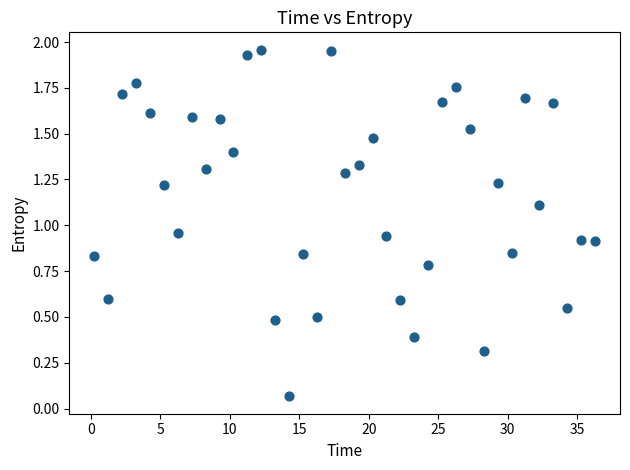

What is the range of X values (max minus min)?

36.0